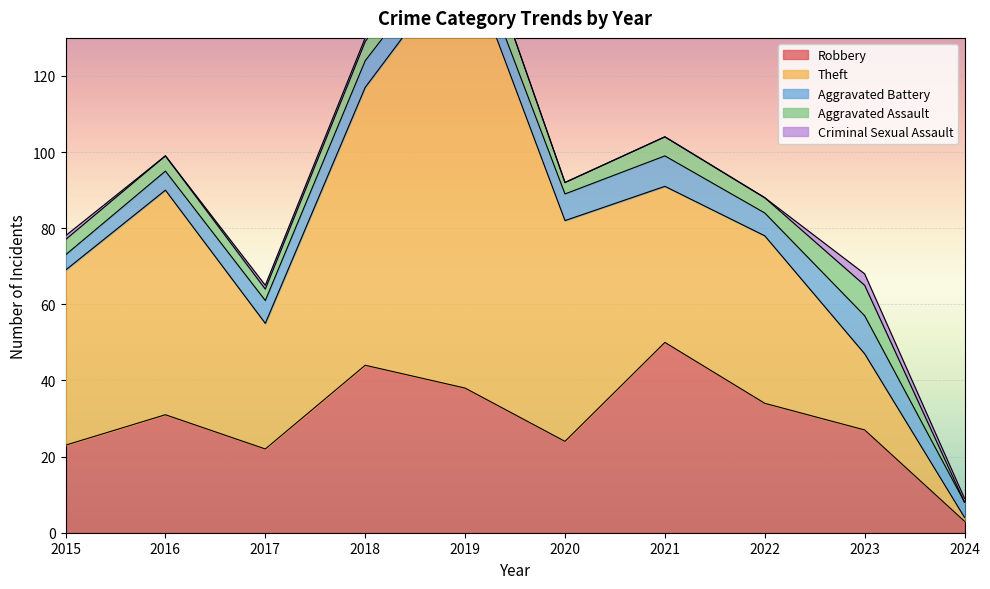

What are all the series names shown in the legend?

Robbery, Theft, Aggravated Battery, Aggravated Assault, Criminal Sexual Assault